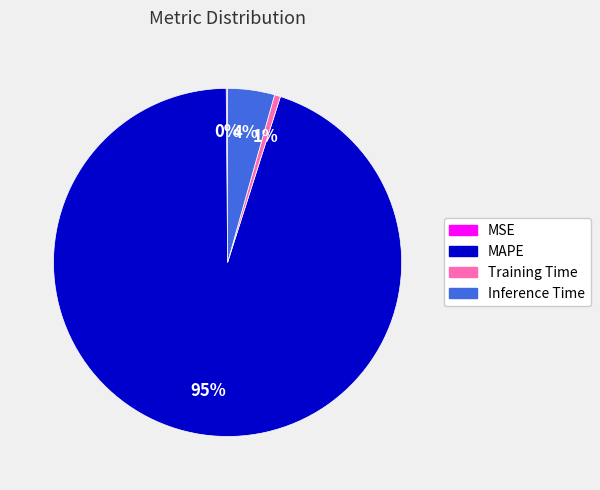

What percentage is the Inference Time slice, to the nearest percent?

4%